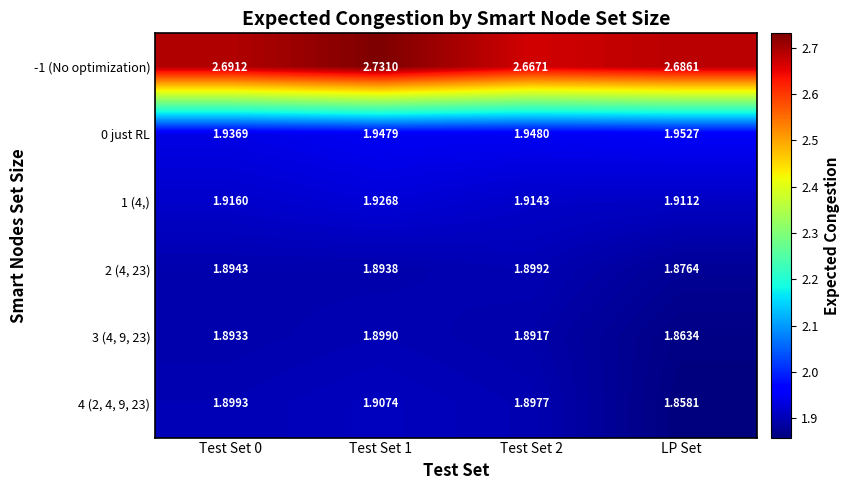

Is the value of 4 (2, 4, 9, 23) at Test Set 2 greater than the value of -1 (No optimization) at Test Set 2?

No